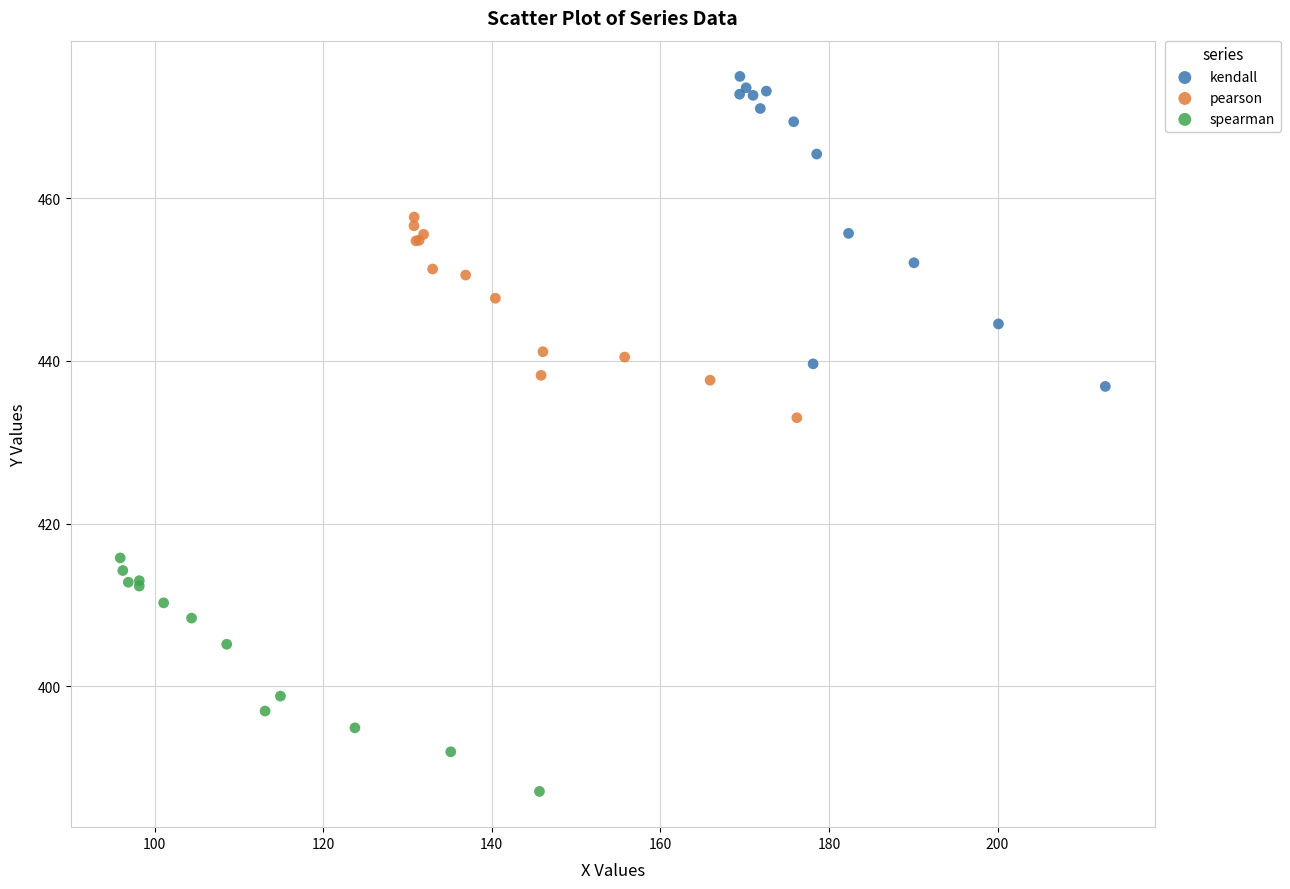

What are all the series names shown in the legend?

kendall, pearson, spearman